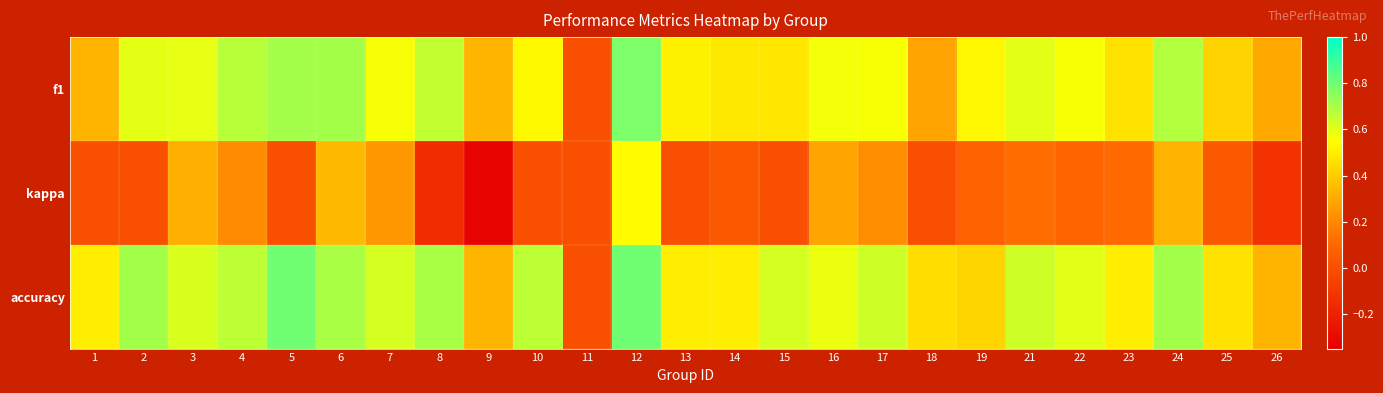

At which category is the sum across all series the highest?

12